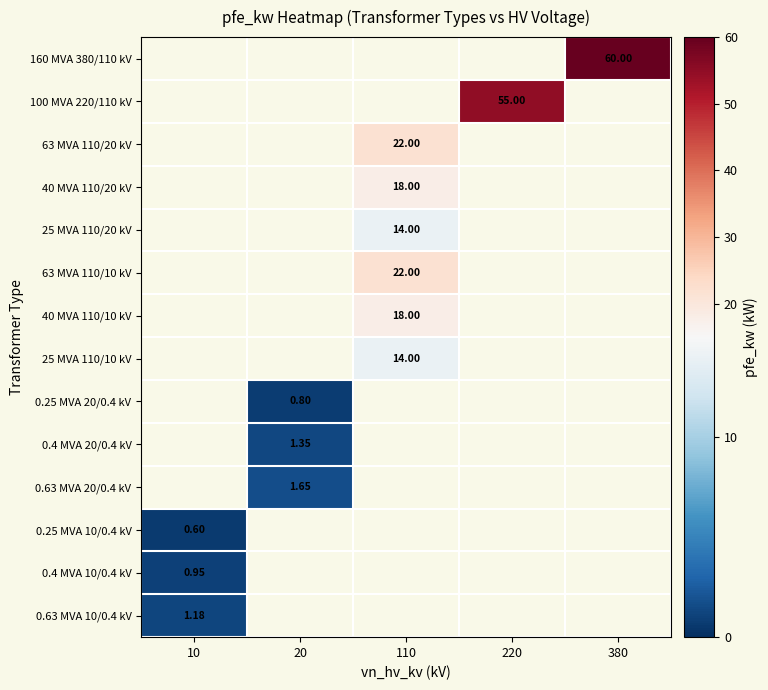

How many categories are shown in the chart?

5